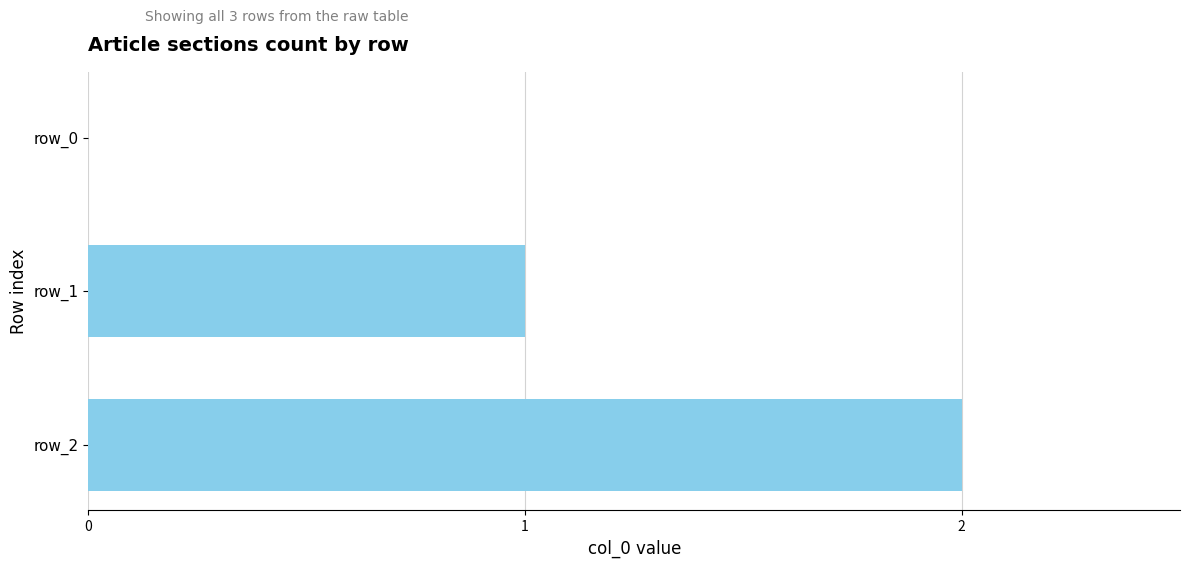

Does the chart contain stacked bars?

No